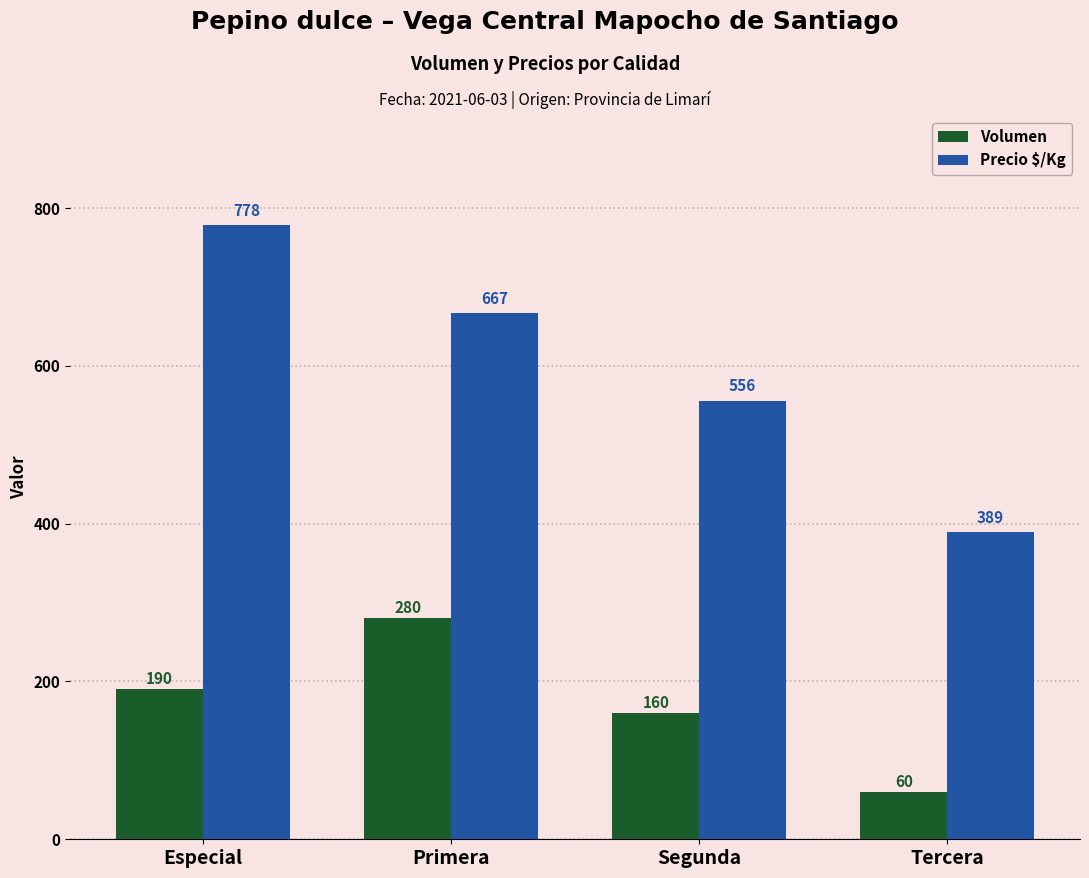

How many values in the Precio $/Kg series are below 667?

2